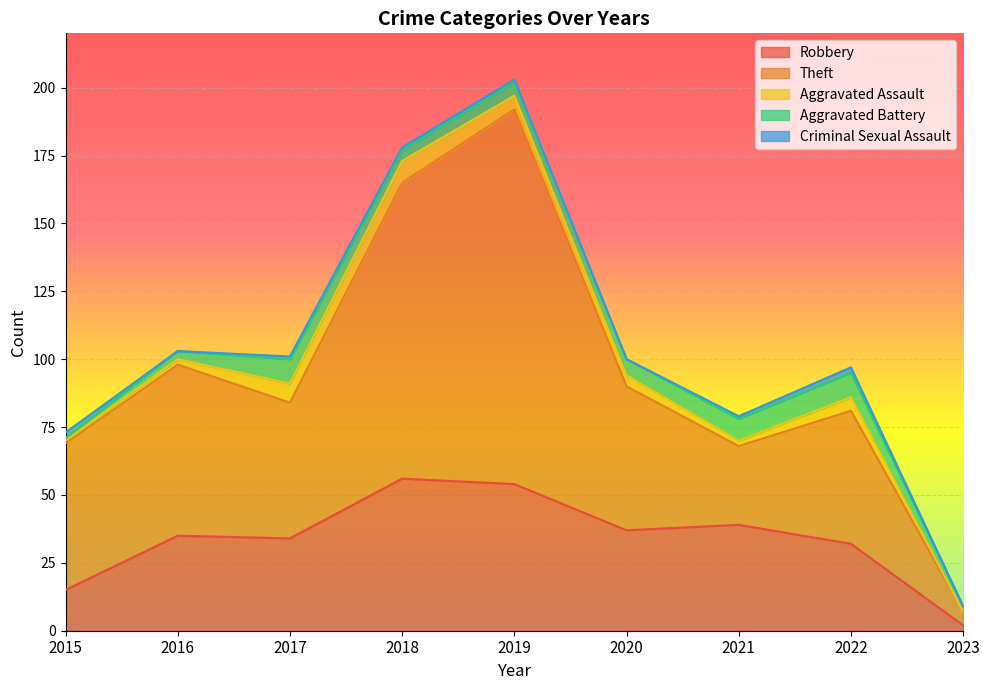

The Robbery series shows 54 at 2019. True or false?

True